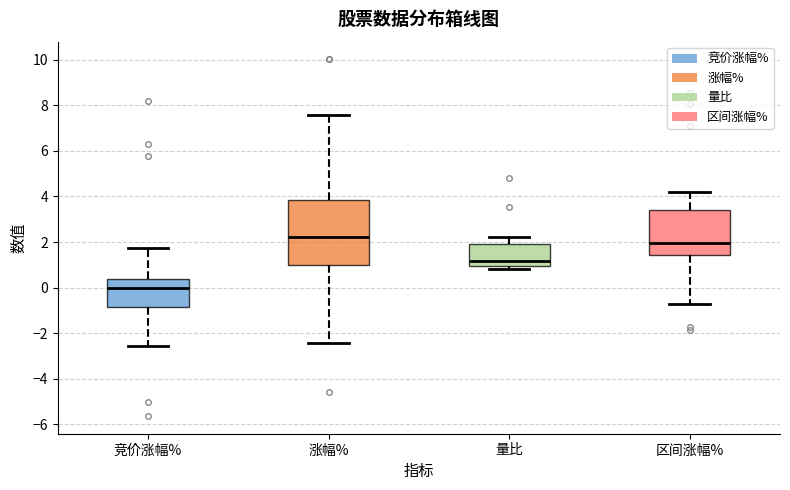

Reading left to right, transcribe this box plot: for each box, give where its median line is, the range the box spans, and where its two whiskers end, as read against the y-axis. The values are not printed on the chart, so give them approximately, as read against the axis.

竞价涨幅%: median 0.0, box -0.8 to 0.4, whiskers -2.6 to 1.8
涨幅%: median 2.2, box 1.0 to 3.8, whiskers -2.4 to 7.6
量比: median 1.2, box 1.0 to 2.0, whiskers 0.8 to 2.2
区间涨幅%: median 2.0, box 1.4 to 3.4, whiskers -0.8 to 4.2